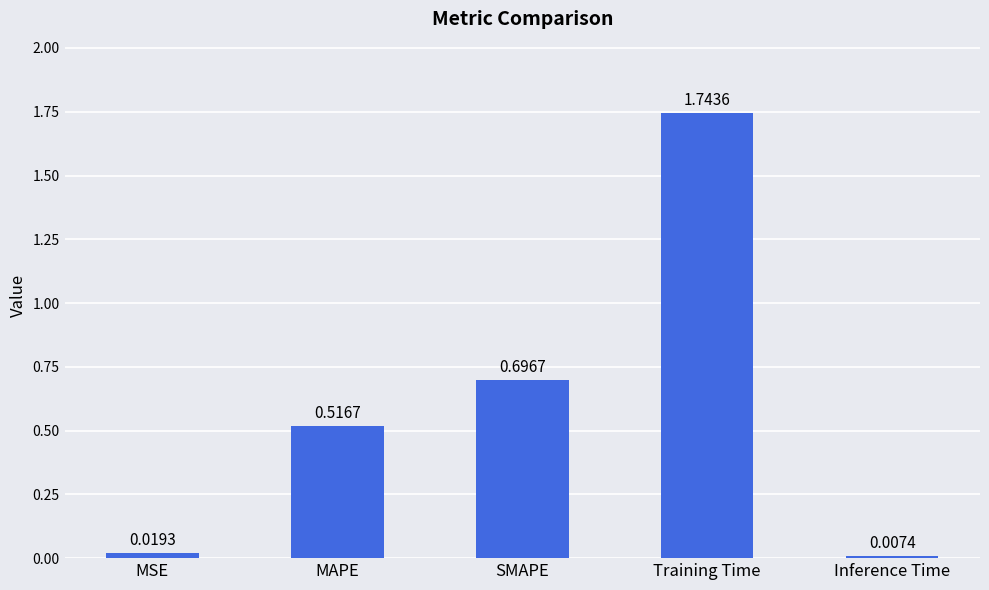

Where is the data nearest to the value 0?

Inference Time